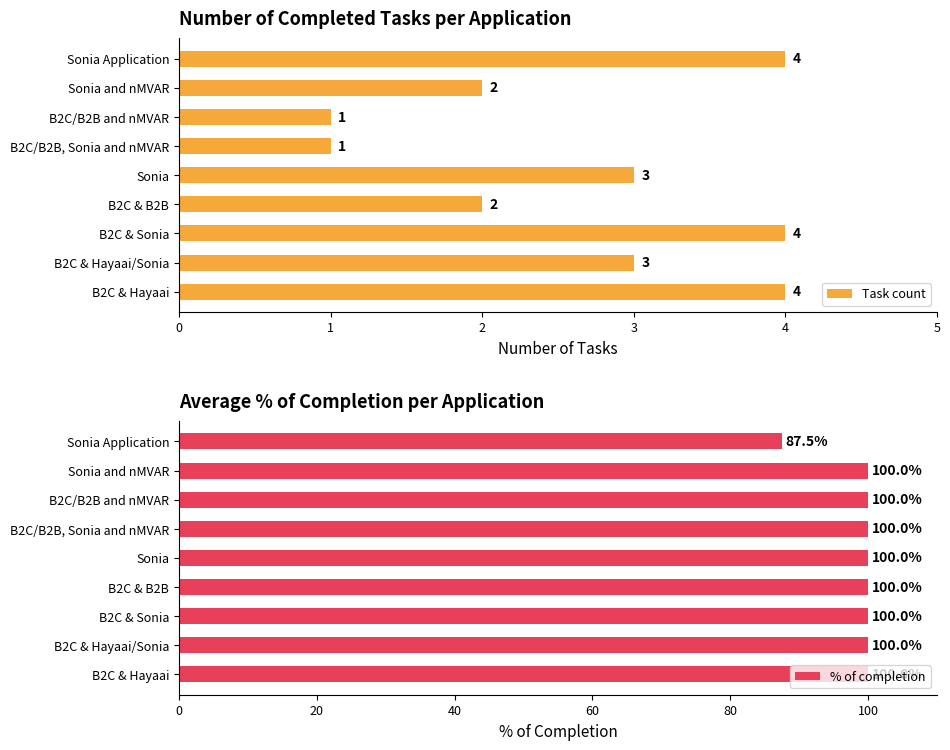

The Task count series shows 1 at Sonia. True or false?

False